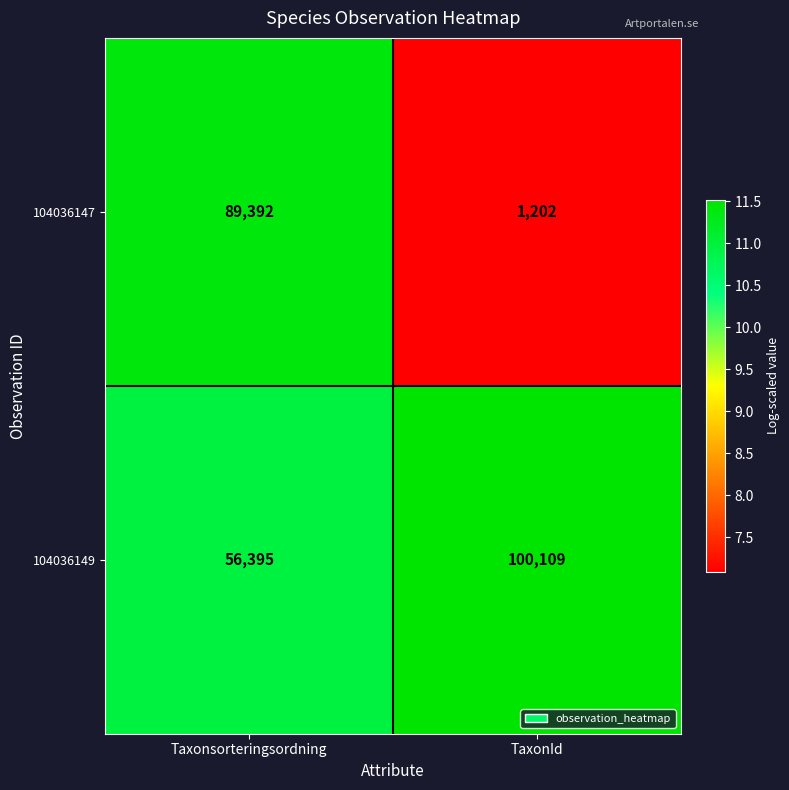

Reading left to right, transcribe all the data shown in this chart.

104036147: 89392	1202
104036149: 56395	100109